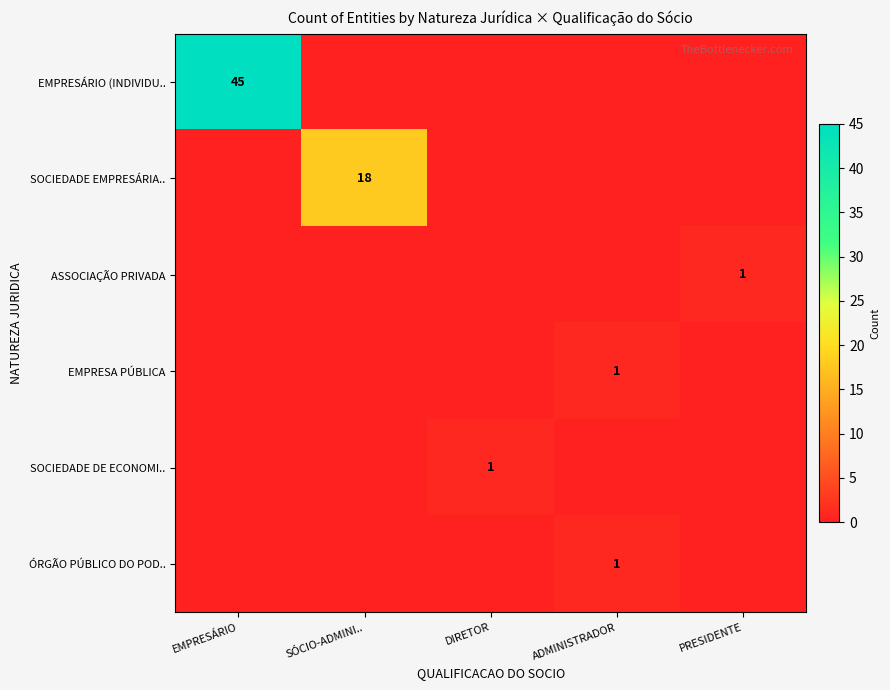

True or false: SOCIEDADE DE ECONOMI.. has a value of 1 at DIRETOR.

True